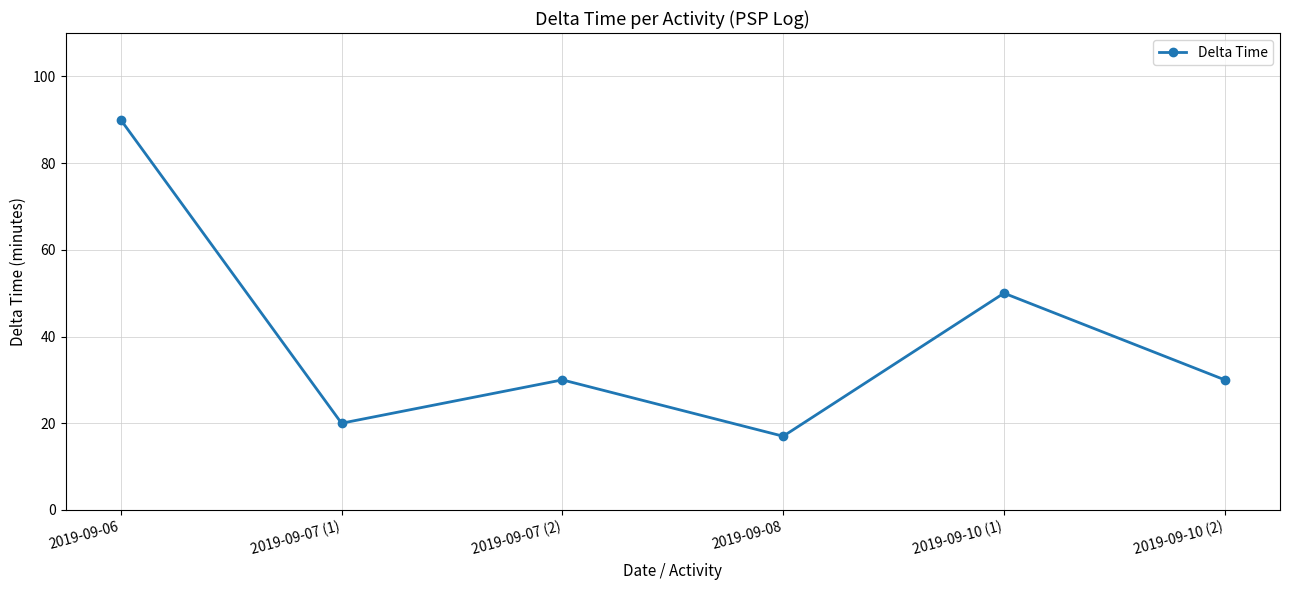

Read the value at 2019-09-07 (1).

20.0